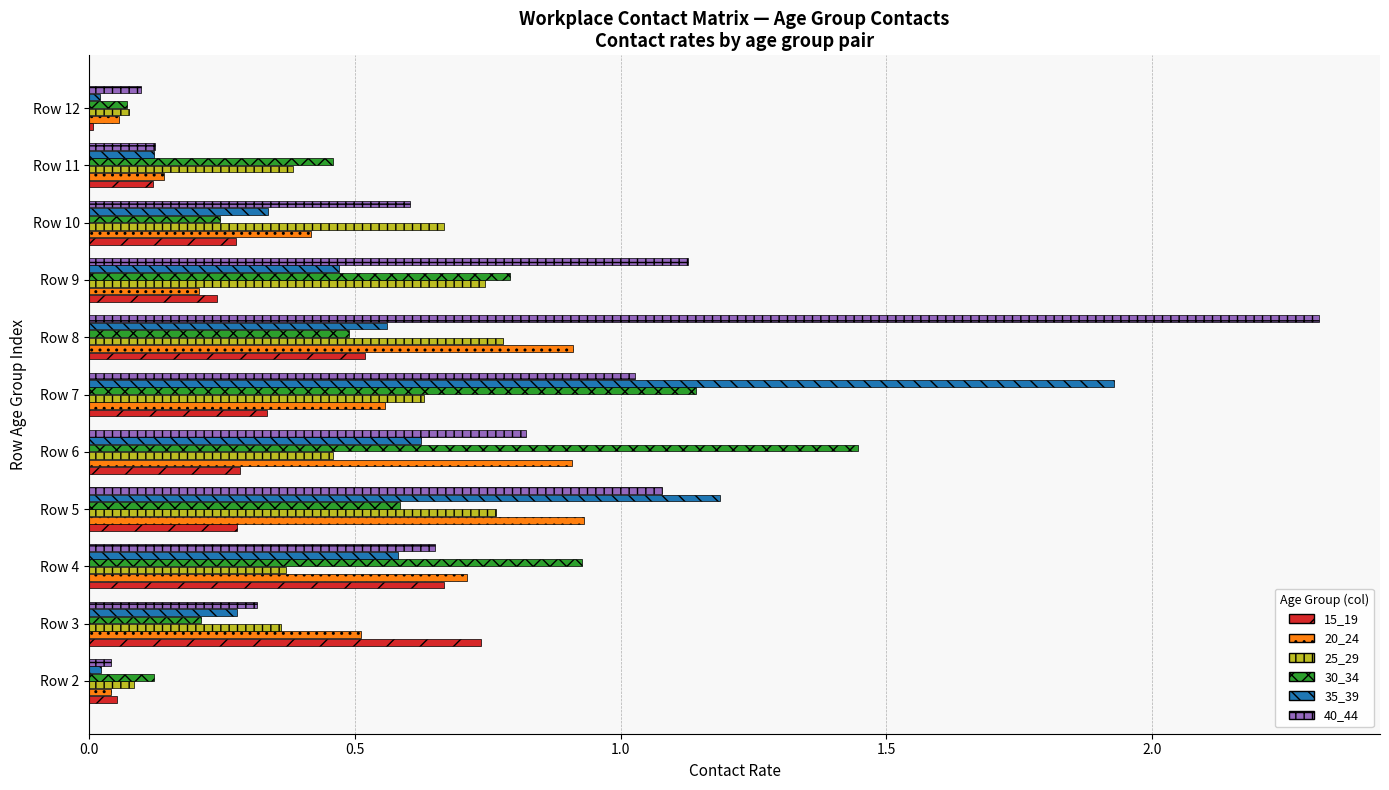

Between Row 6 and Row 10, which series saw the biggest shift?

30_34